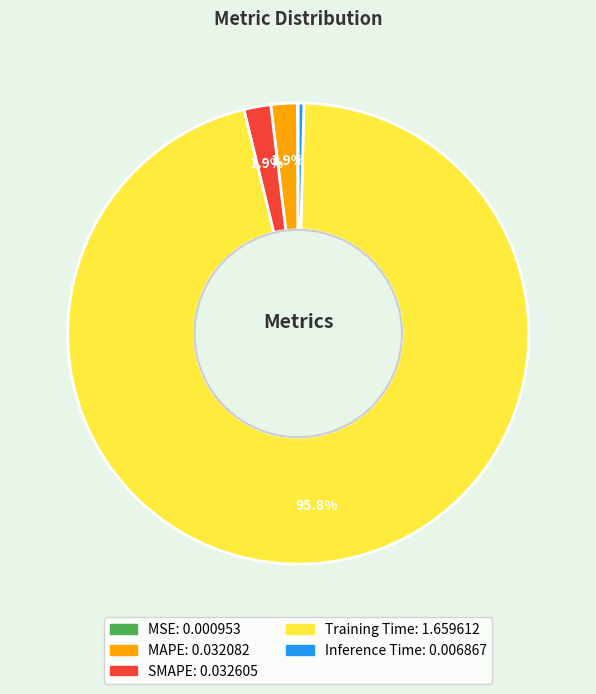

What is the majority slice?

Training Time